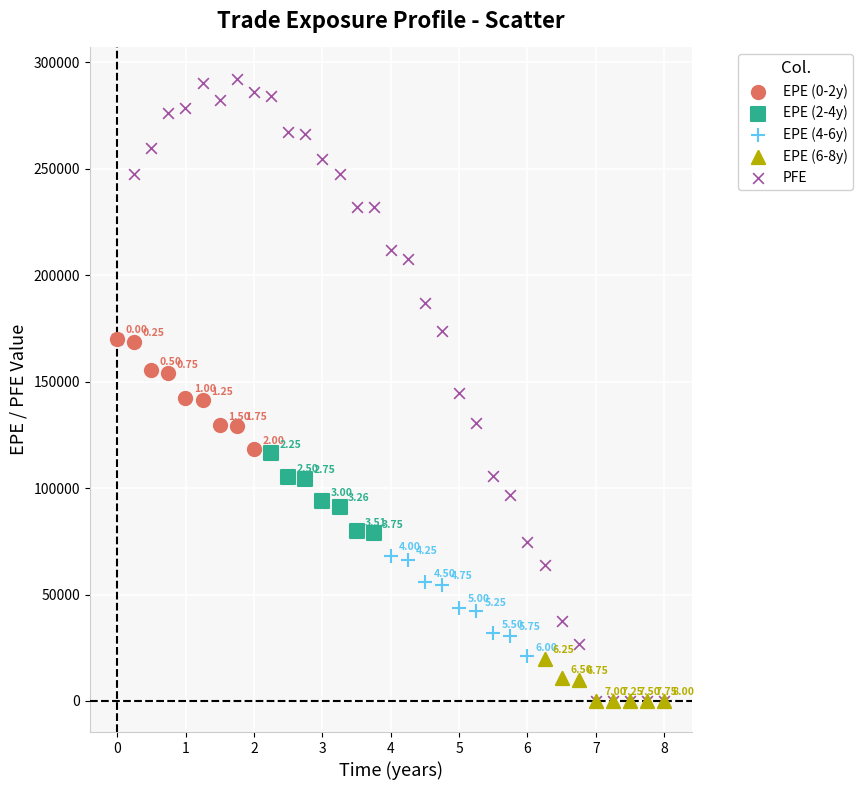

Which series reaches the maximum Y coordinate?

PFE